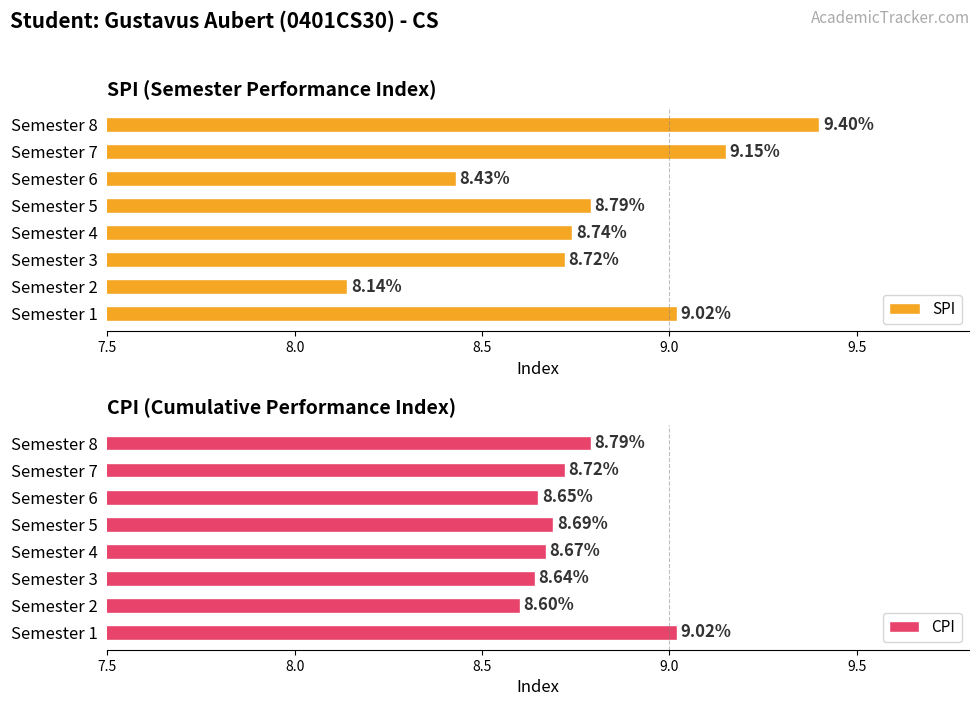

What is the sum of the CPI values at Semester 4 and Semester 6?

17.3